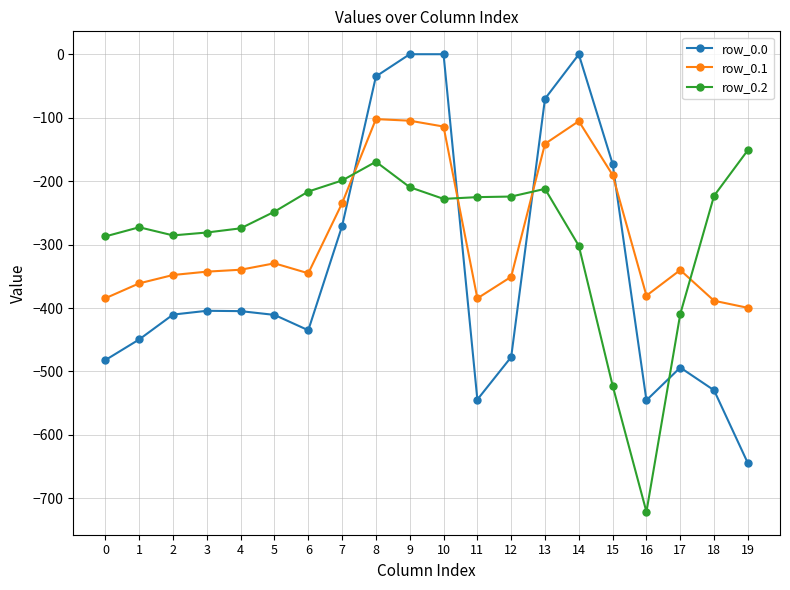

Is the value of row_0.0 at 11 greater than the value of row_0.1 at 10?

No